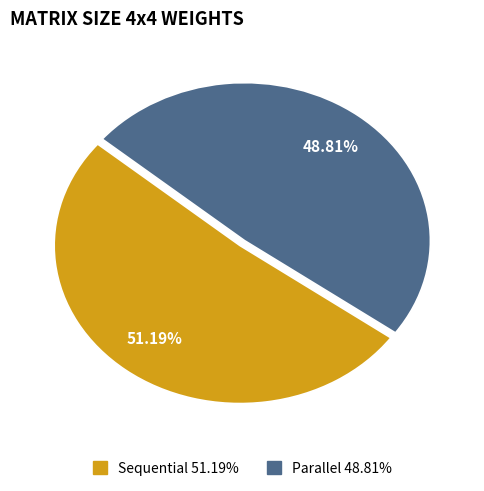

How much of the chart is everything except Sequential?

48.8%